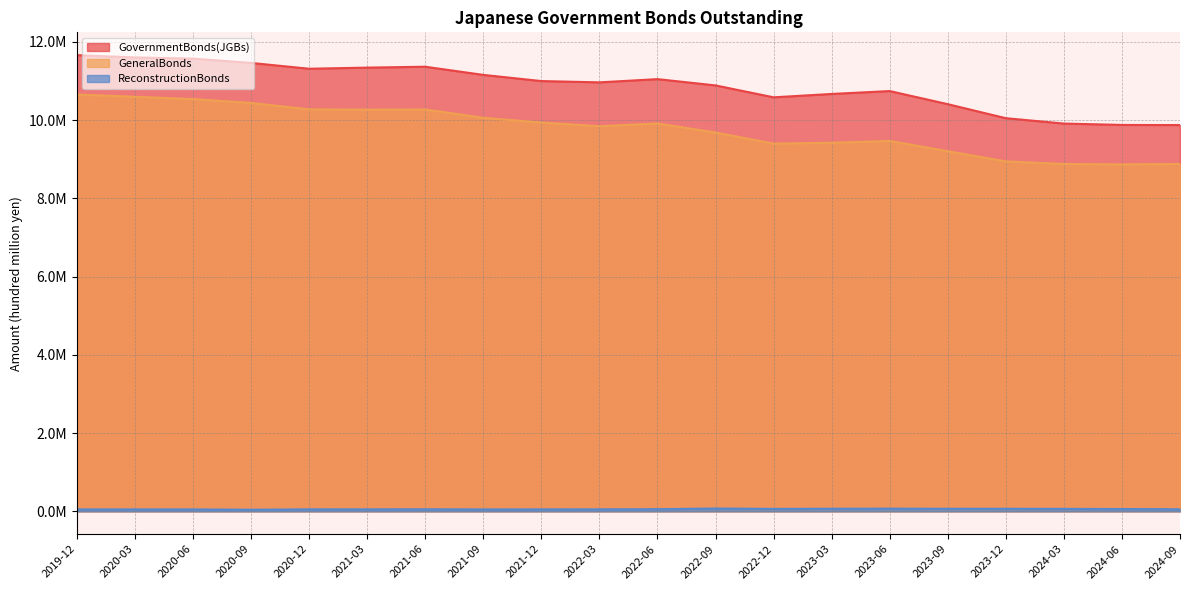

Where does the GovernmentBonds(JGBs) series first go above 10997286?

2019-12